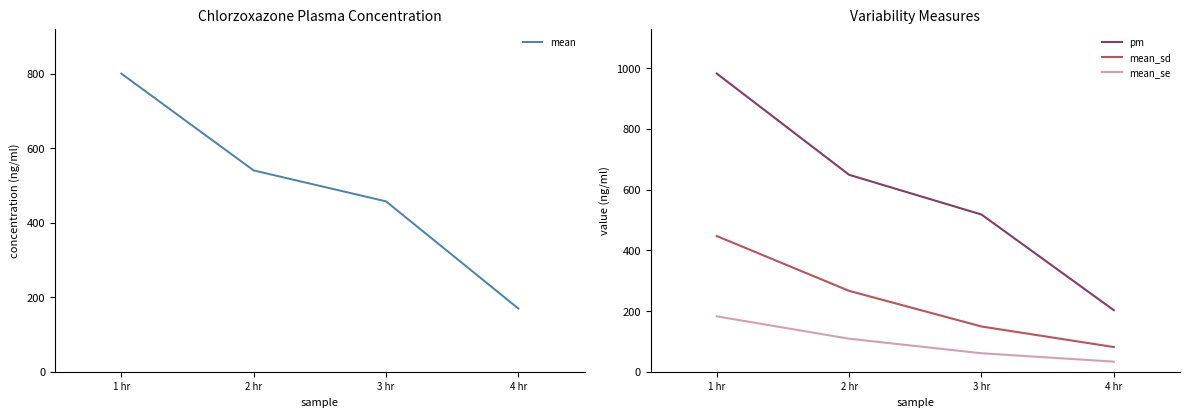

True or false: mean and pm intersect in this chart.

False